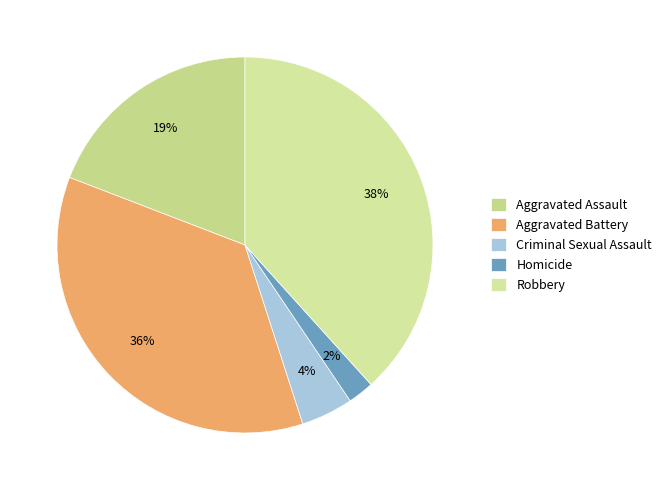

How many segments does this pie chart have?

5